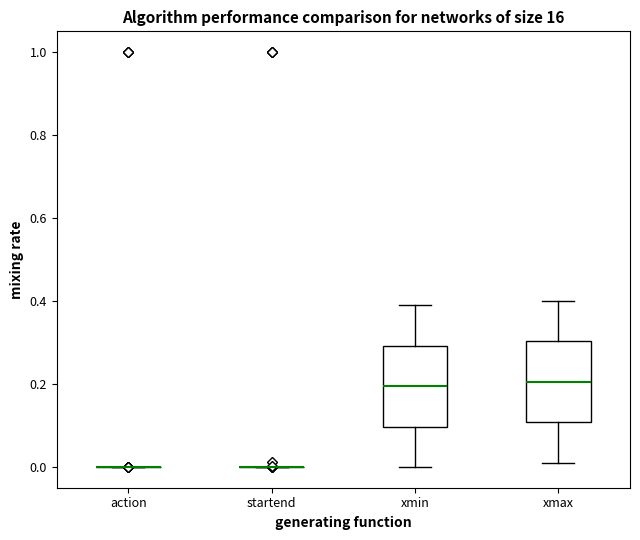

Where is the lower edge of the box for xmin on the y-axis? The values are not printed on the chart, so give them approximately, as read against the axis.

0.10